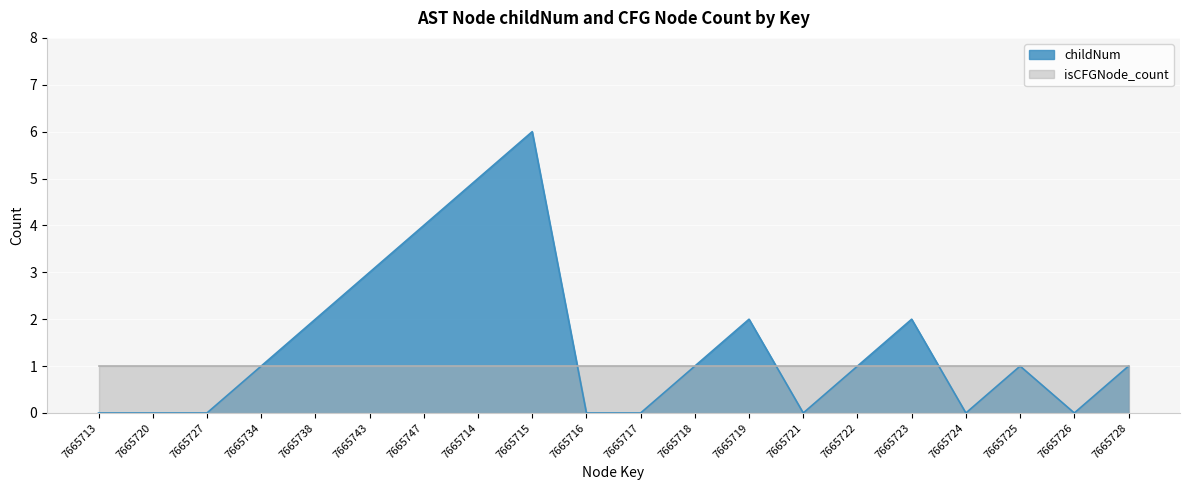

List the labels in order of value, smallest first.

7665713, 7665720, 7665727, 7665716, 7665717, 7665721, 7665724, 7665726, 7665734, 7665718, 7665722, 7665725, 7665728, 7665738, 7665719, 7665723, 7665743, 7665747, 7665714, 7665715